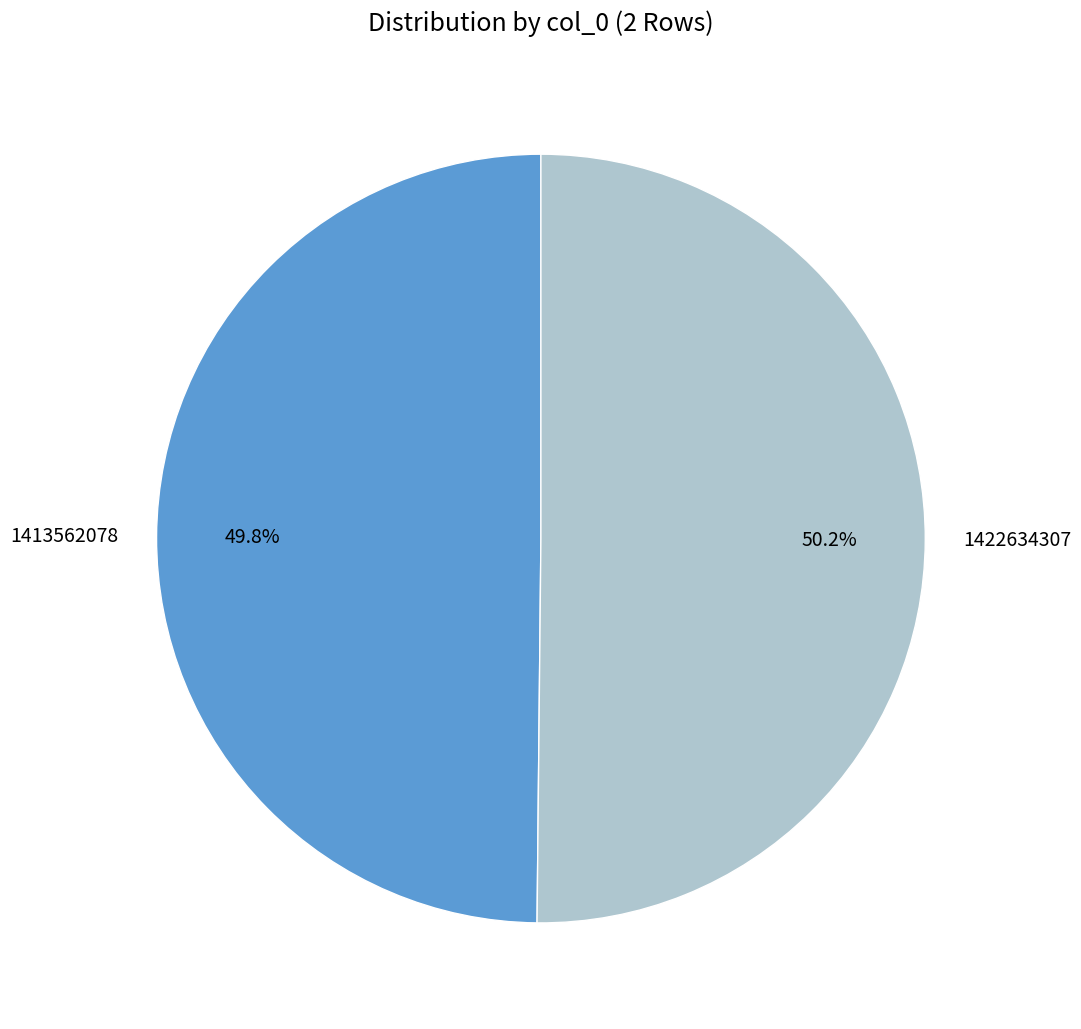

What portion of the pie excludes 1422634307?

49.8%